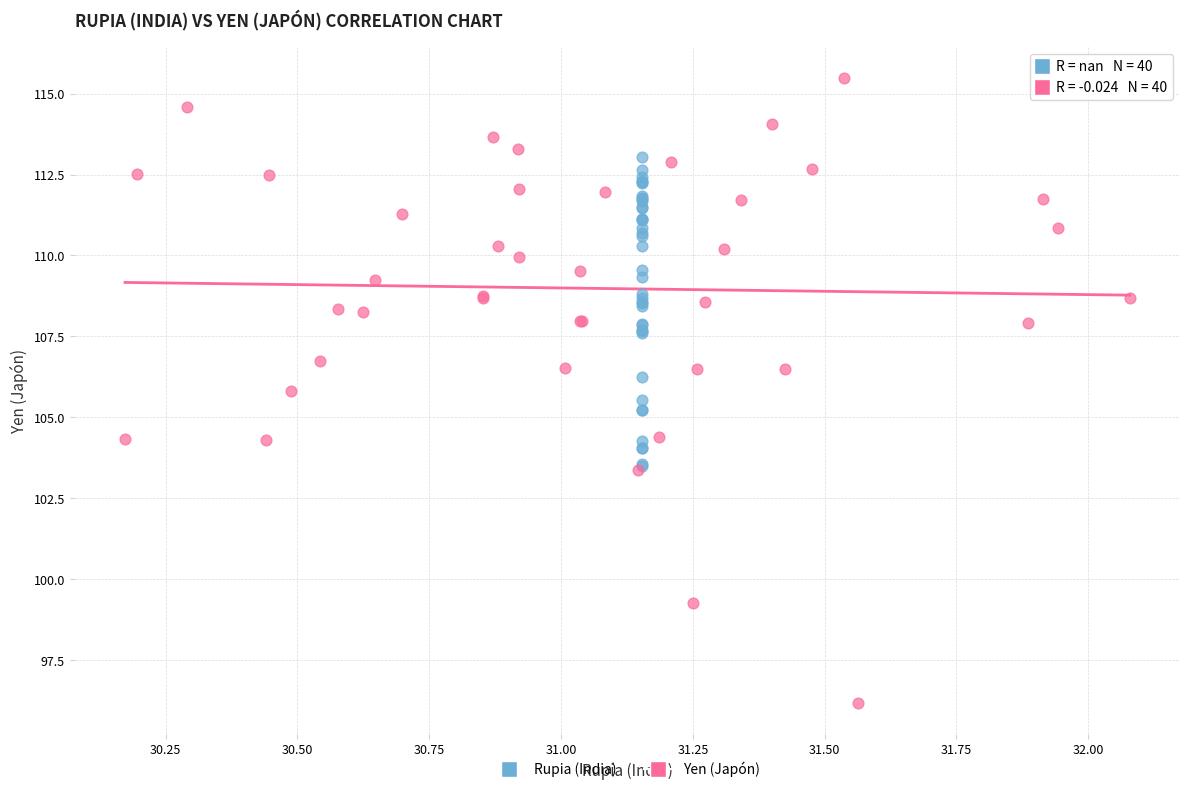

Which series reaches the minimum Y coordinate?

Yen (Japón)